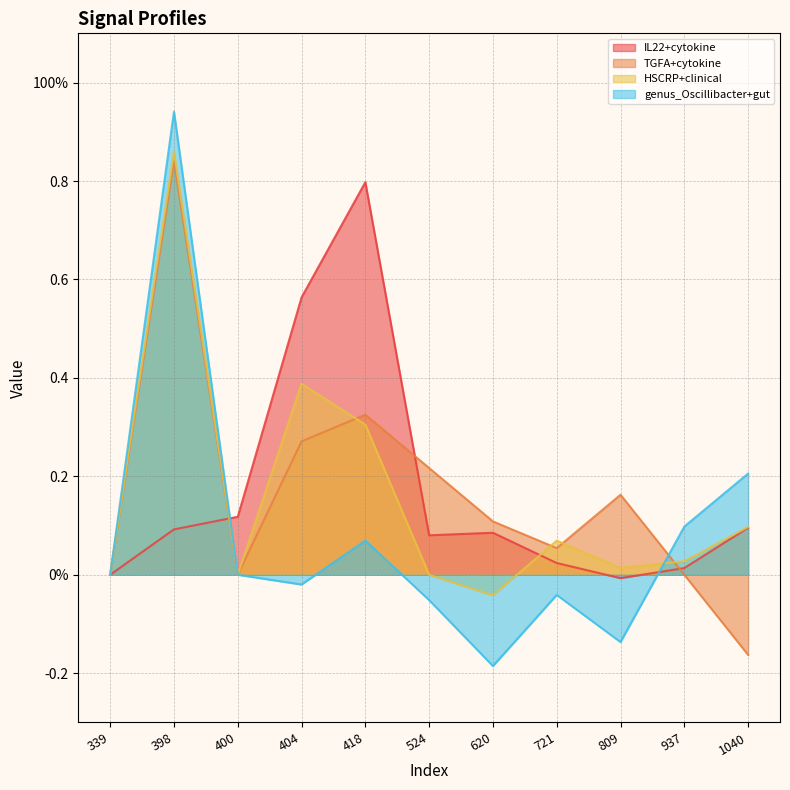

What is the sum of all HSCRP+clinical values?

1.7